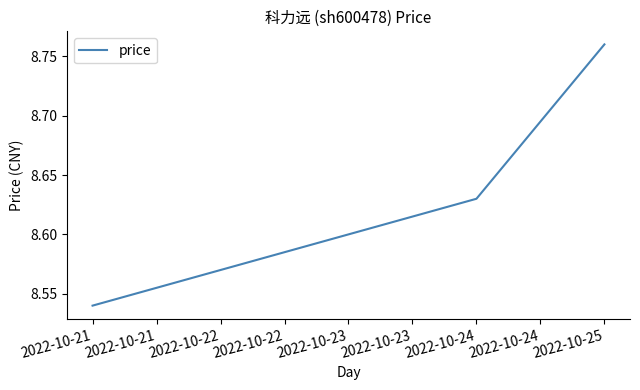

Which label corresponds to the largest value in the chart?

2022-10-25